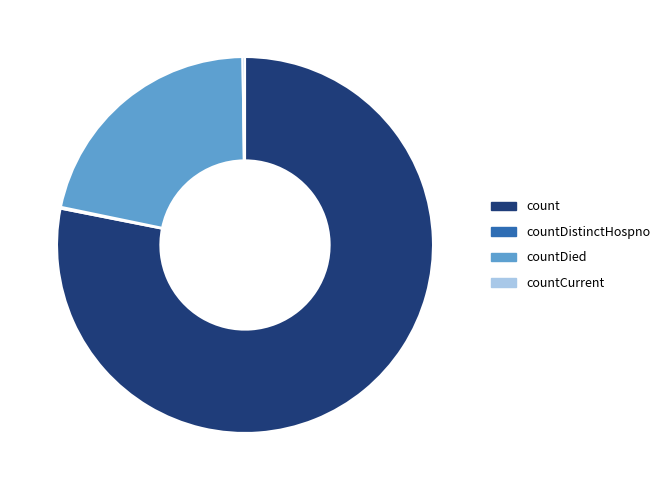

What is the majority slice?

count